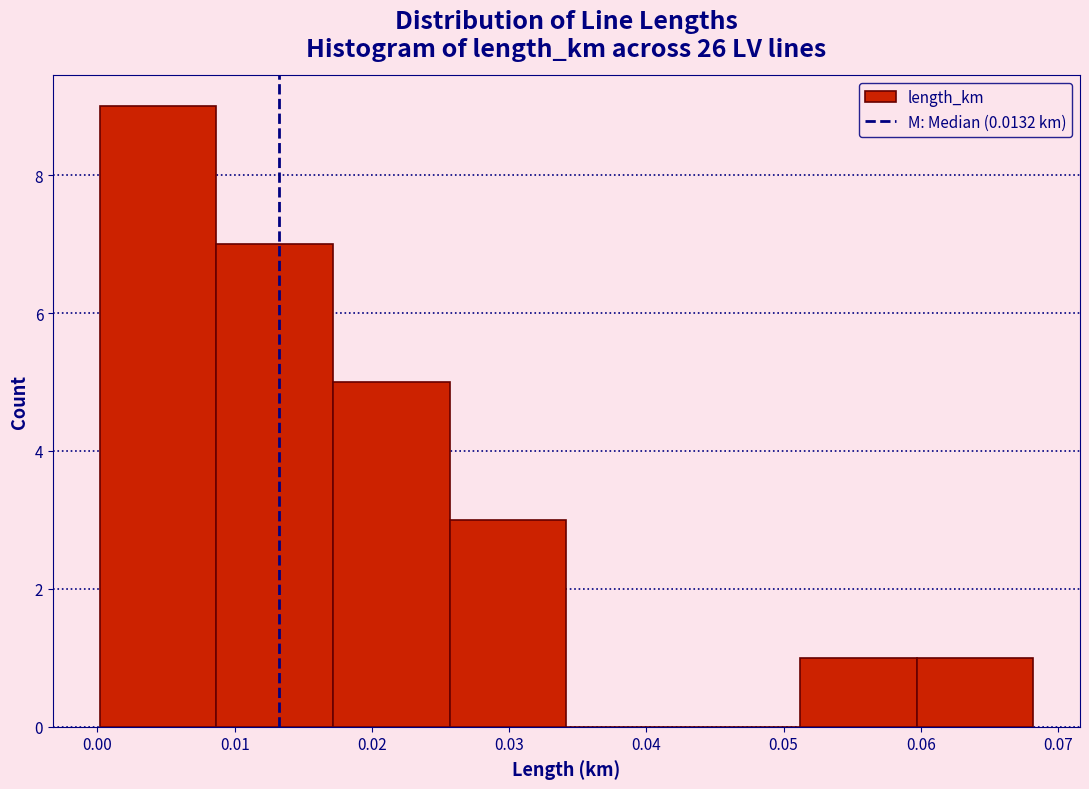

Over which range of the x-axis is the bar tallest?

0.000 to 0.009